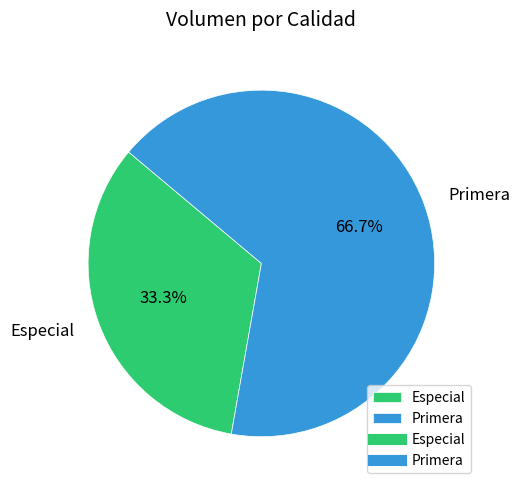

To the nearest percent, what is the combined percentage of Especial and Primera?

100%